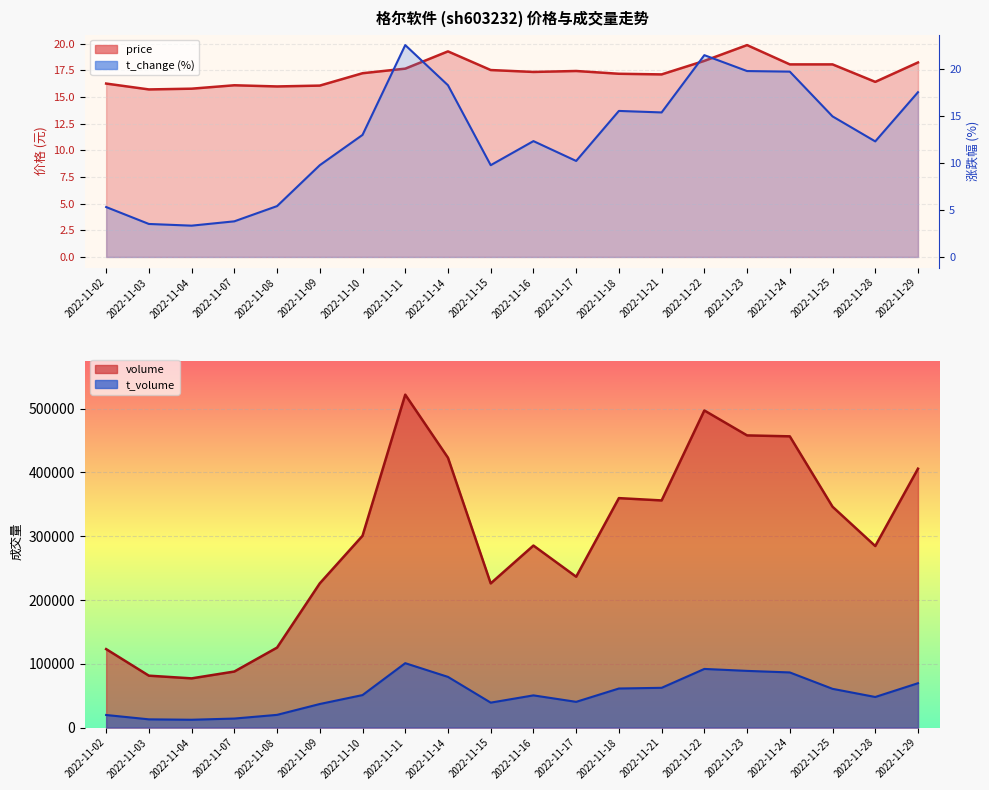

True or false: price and t_volume intersect in this chart.

False